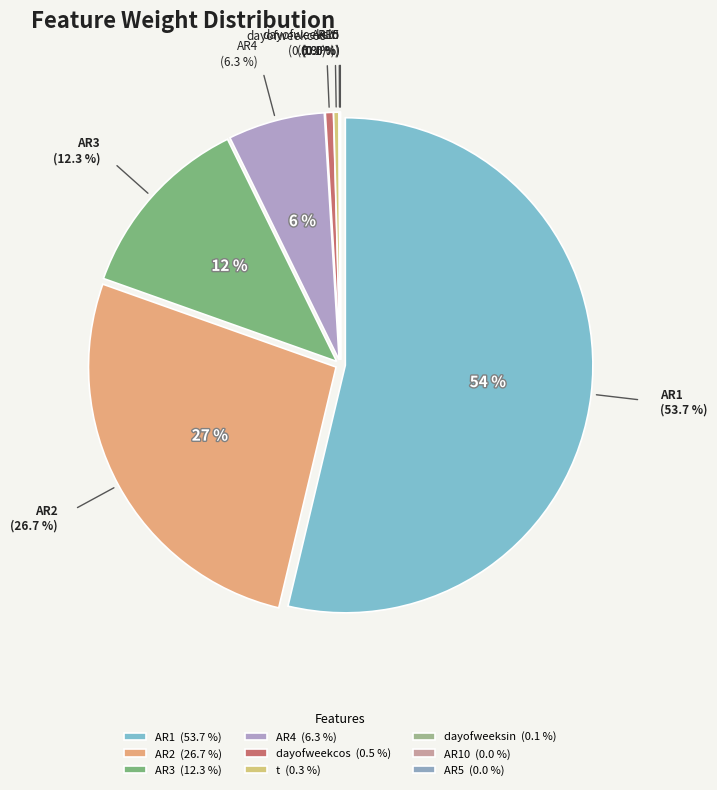

Is it true that AR5 is 1% of the pie?

False